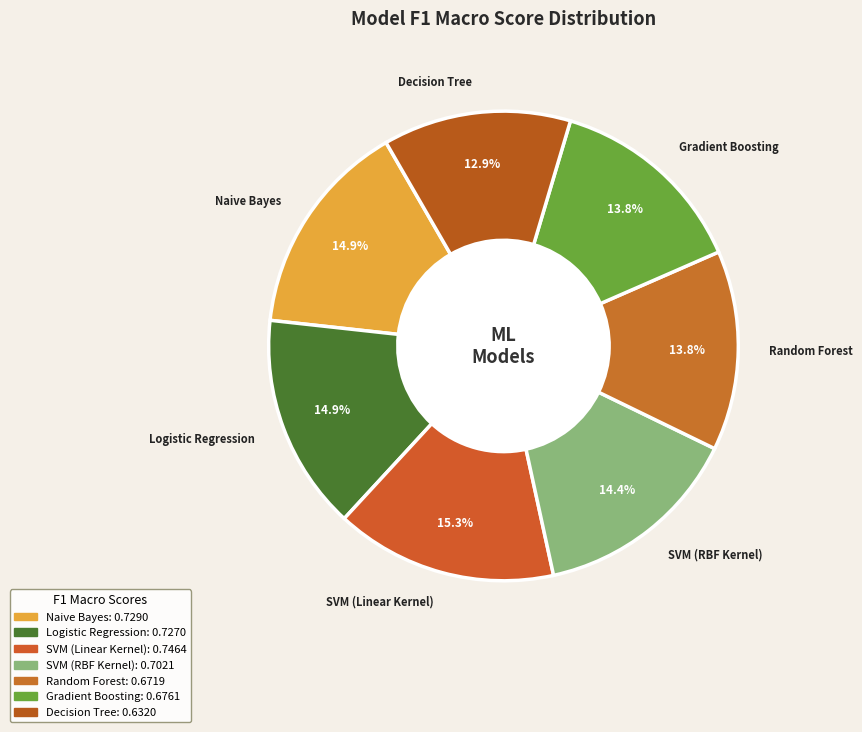

Which has a higher value, Random Forest or Decision Tree?

Random Forest